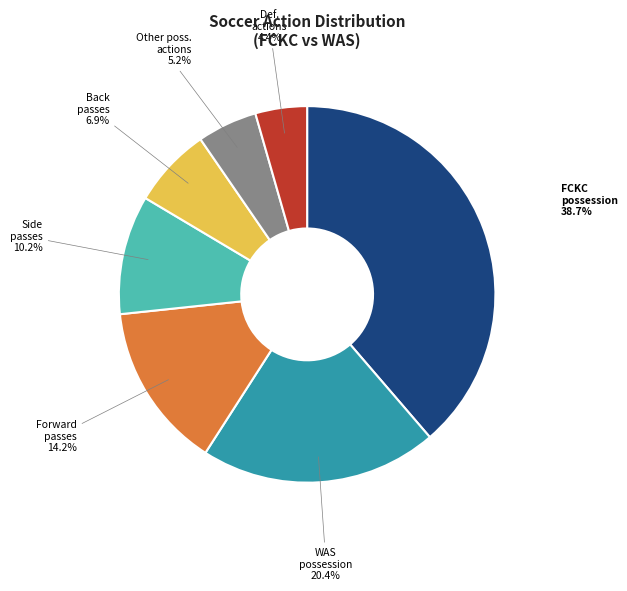

Does any single category account for the majority?

No